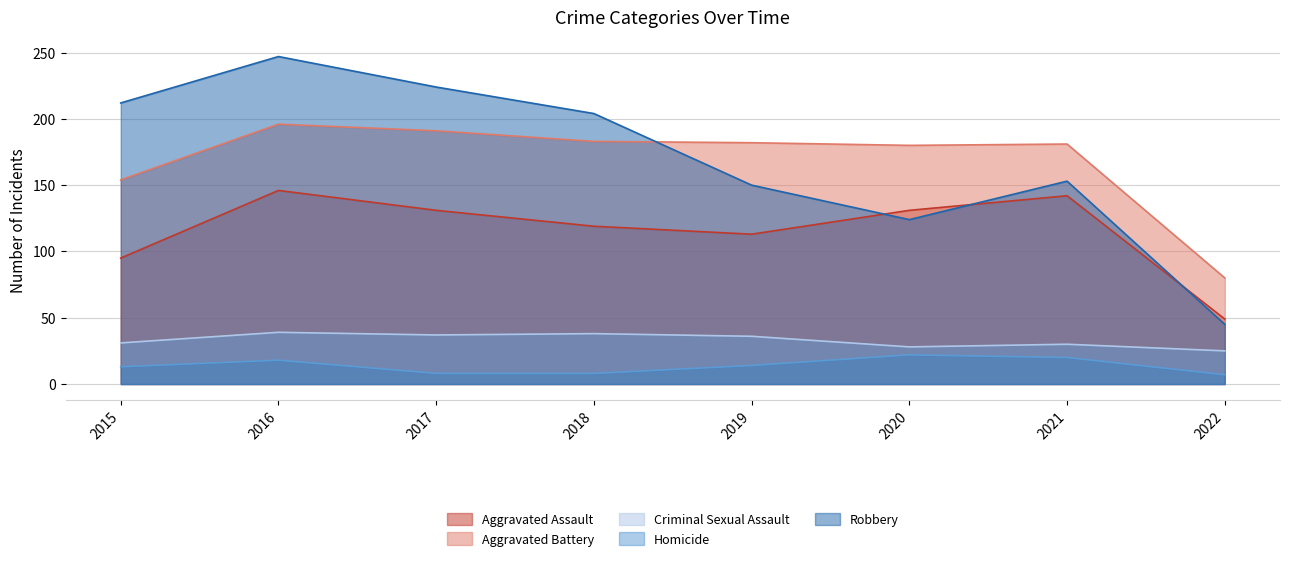

The value of Aggravated Battery at 2021 is 264. True or false?

False